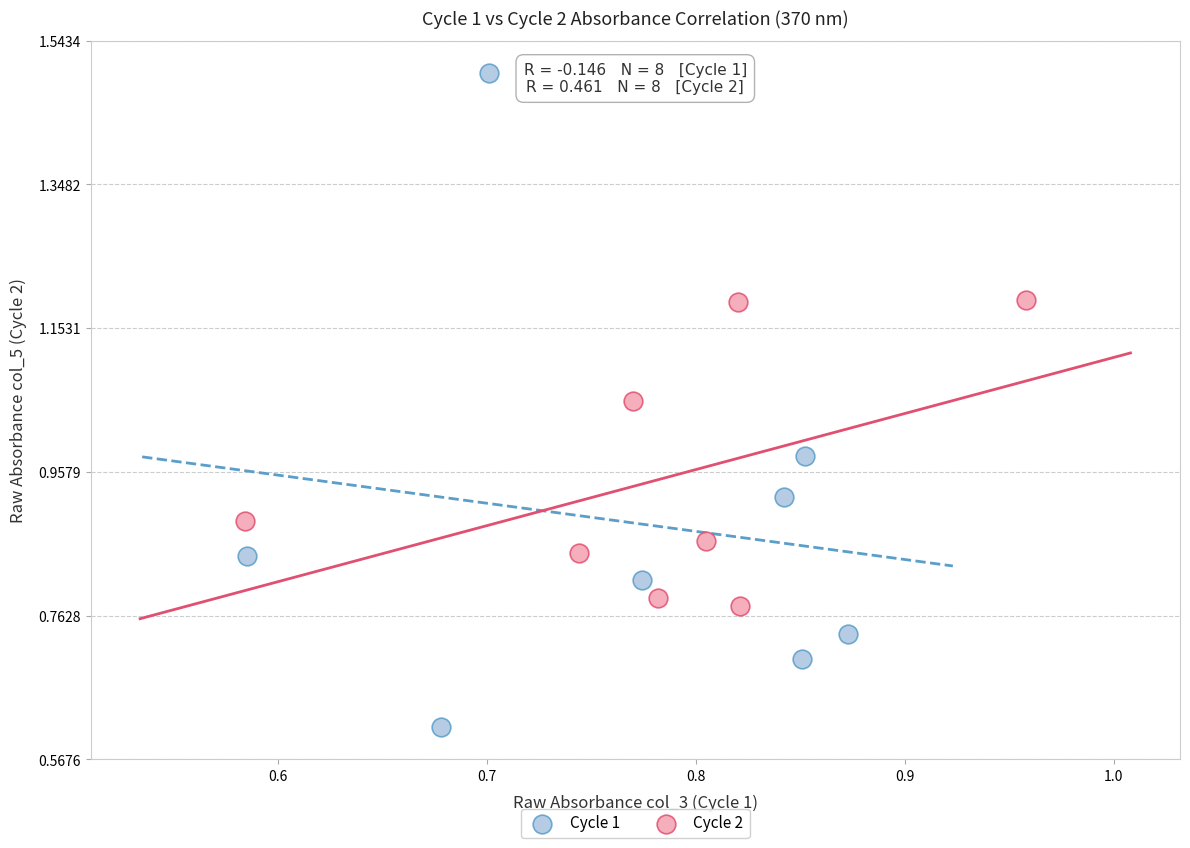

What are all the series names shown in the legend?

Cycle 1, Cycle 2